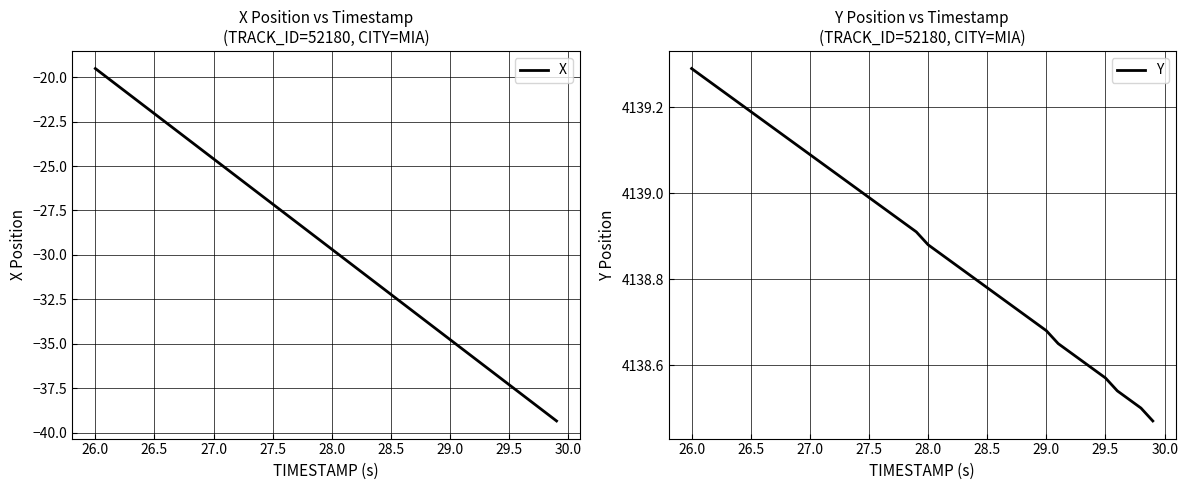

The value of X at 27.0 is -24.6. True or false?

True